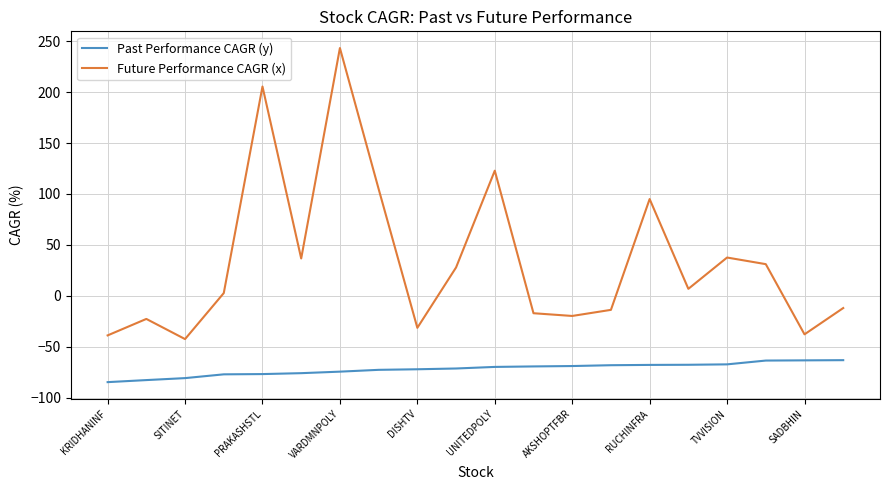

Rank the series by their average value, from lowest to highest.

Past Performance CAGR (y), Future Performance CAGR (x)